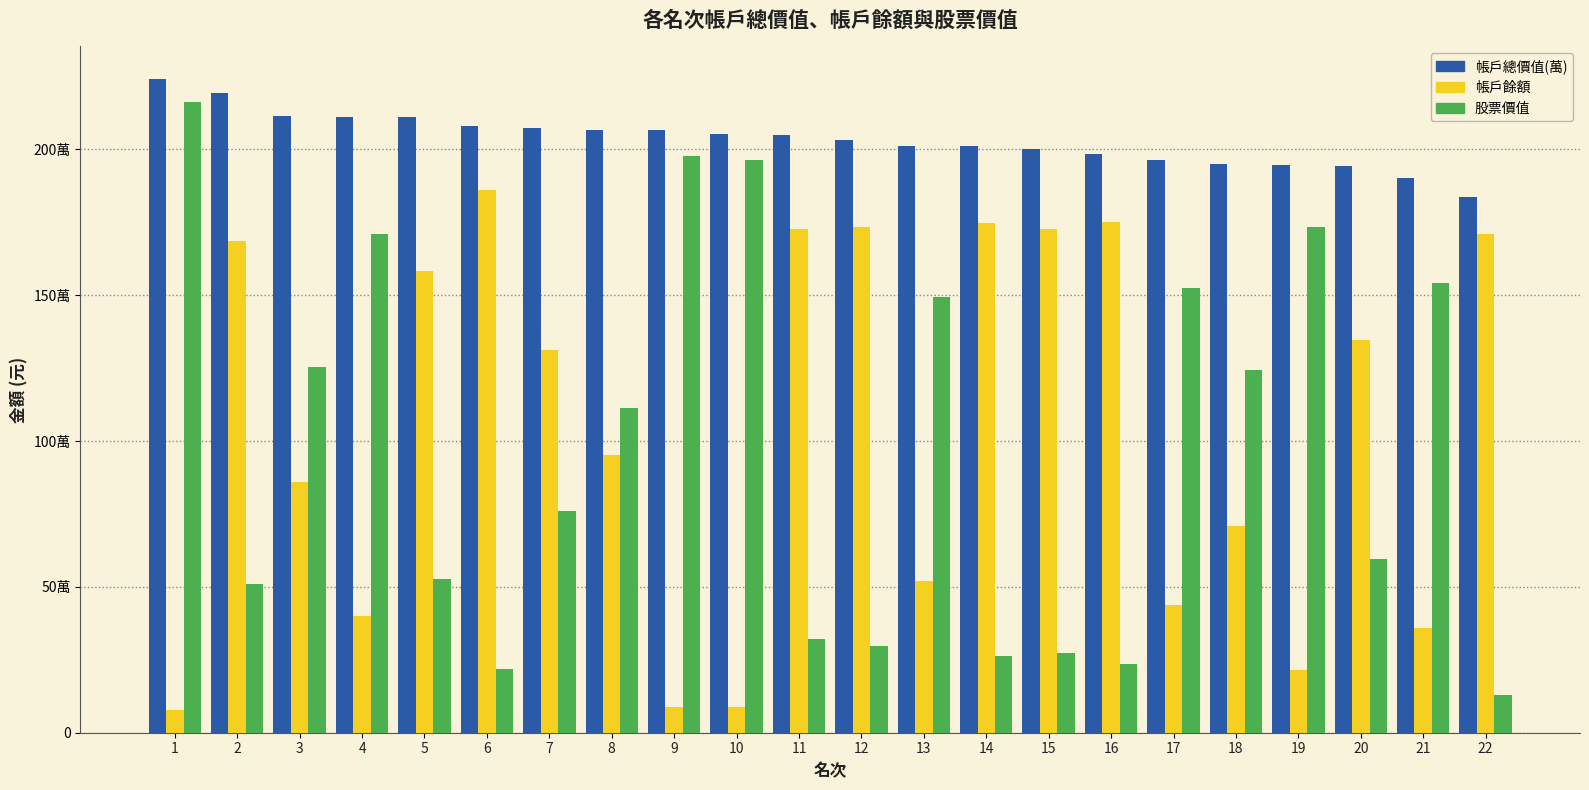

What are all the series names shown in the legend?

帳戶總價值(萬), 帳戶餘額, 股票價值